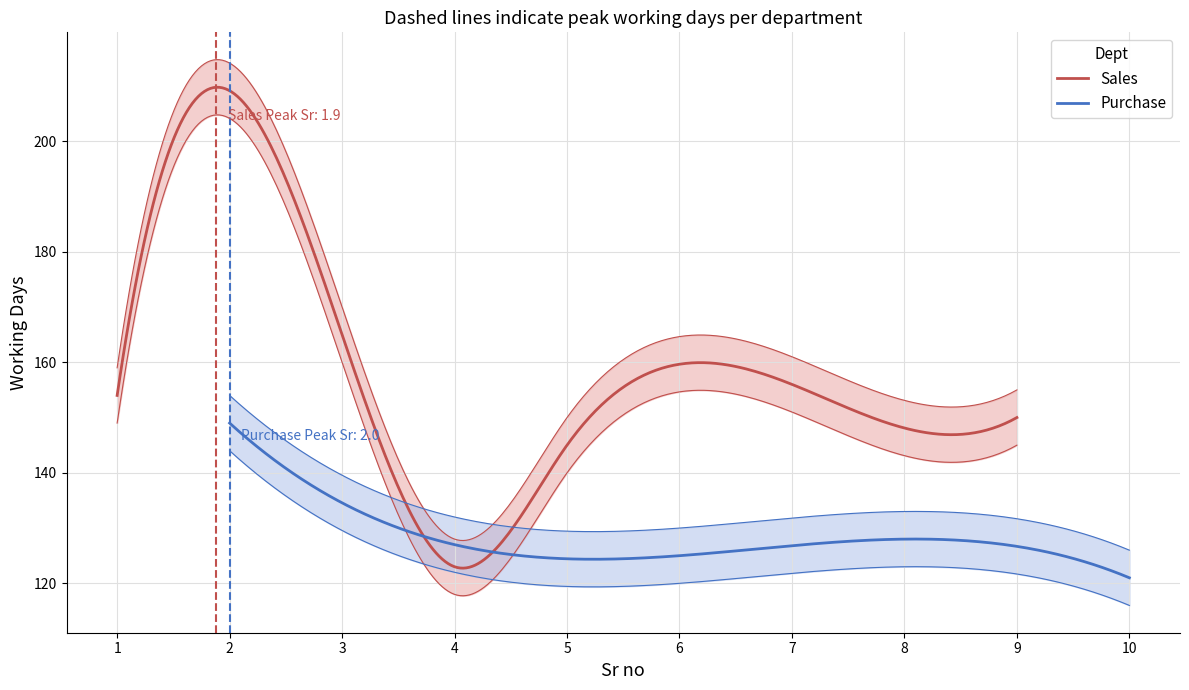

Which series changed the most between 3 and 7?

Sales